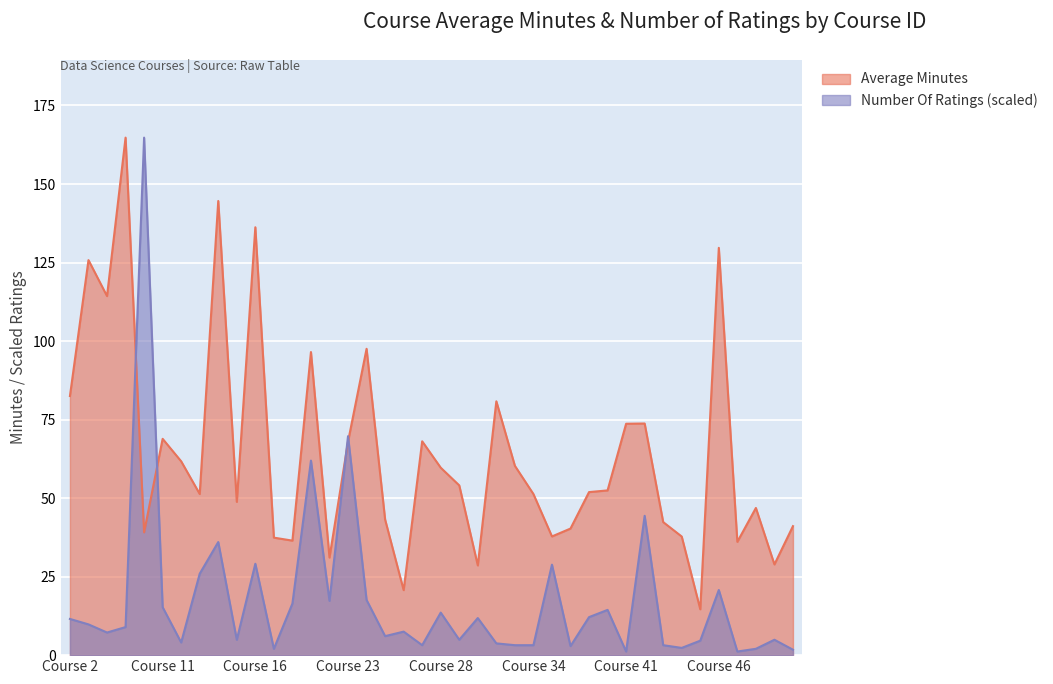

Which label corresponds to the largest value in the chart?

7